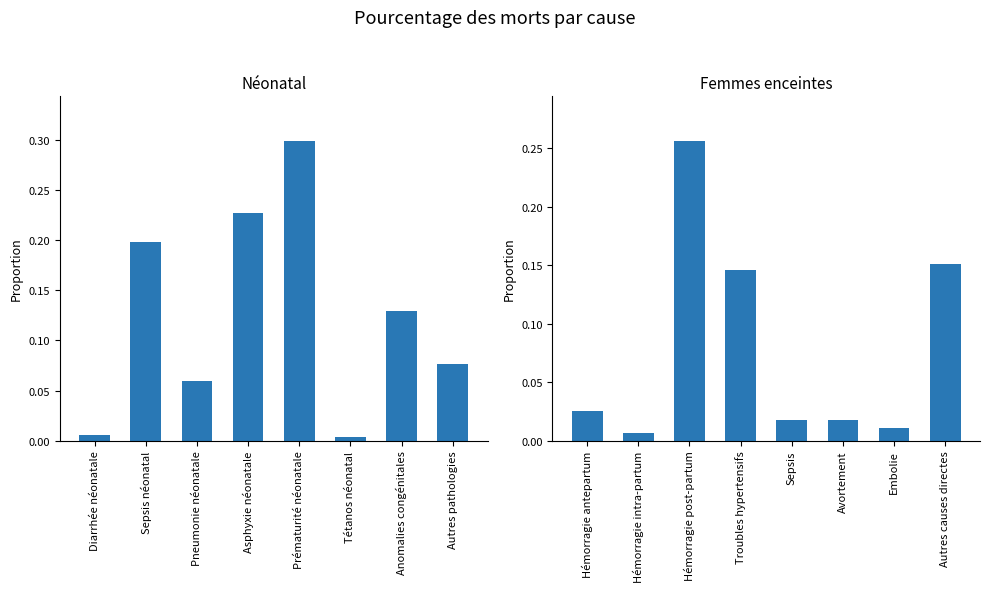

What is the sum of all Femmes enceintes values?

0.6